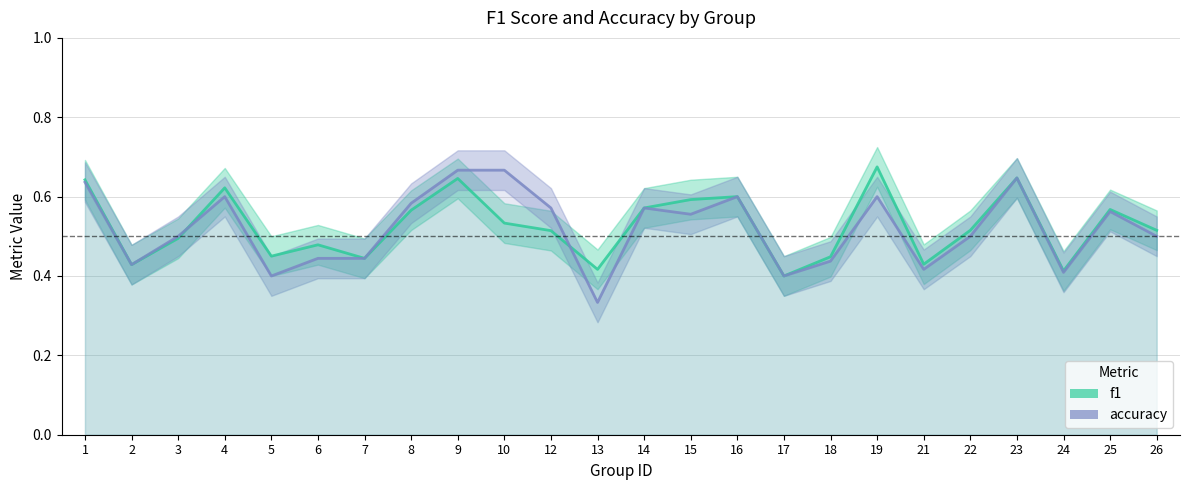

At which category is the sum across all series the highest?

9